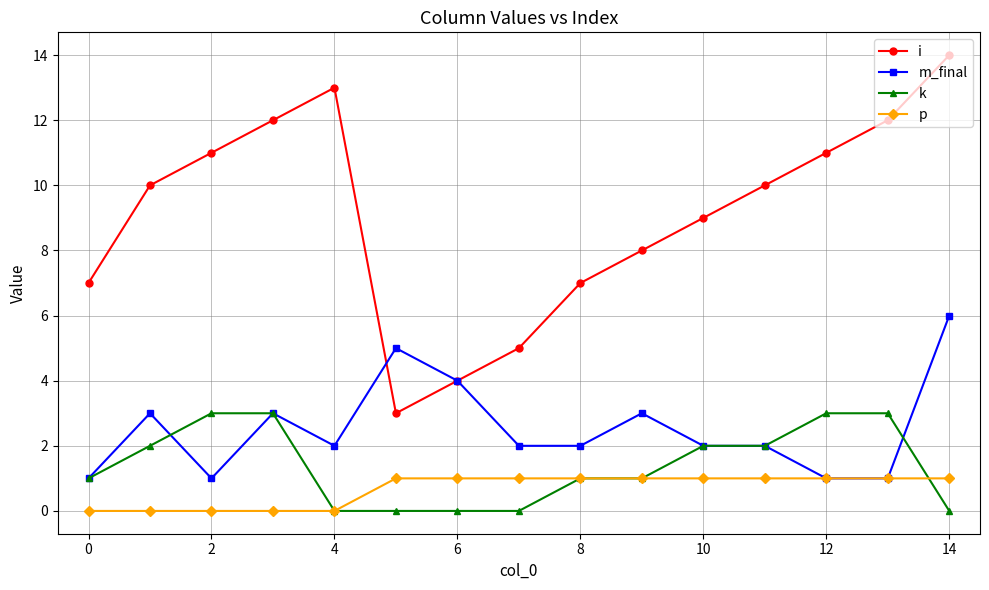

Which series has the widest spread of values?

i